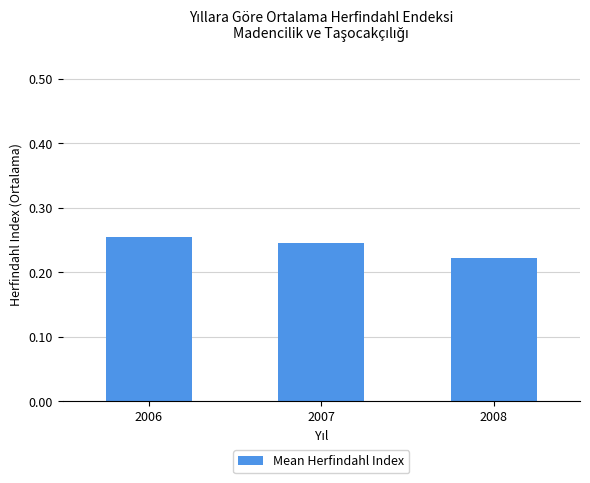

Between 2006 and 2007, which is larger?

2006